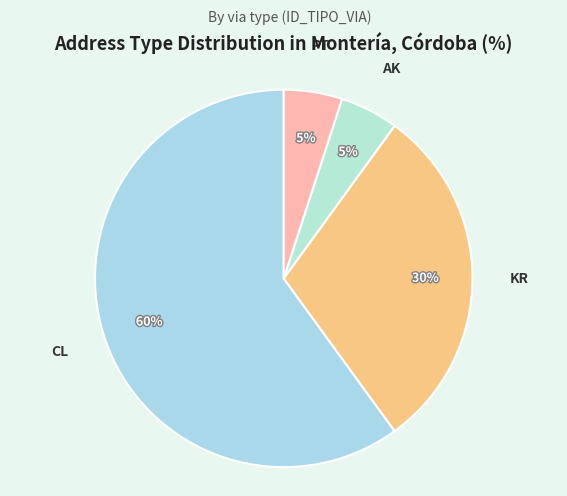

To the nearest percent, what is the combined percentage of PT and AK?

10%